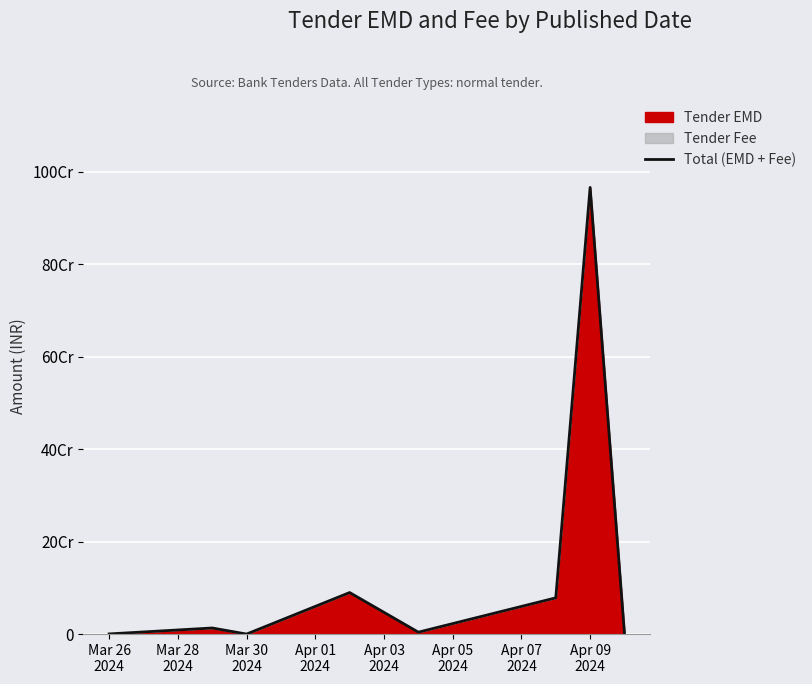

What is the ratio of the value at Apr 01
2024 to the value at Mar 30
2024?

8167.3